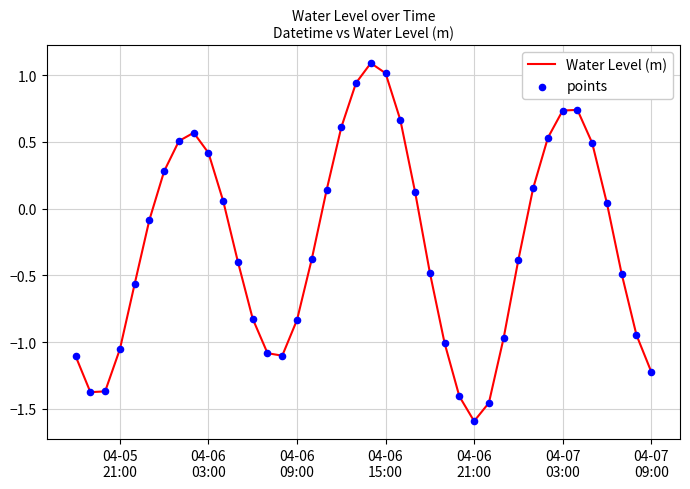

What is the difference between the maximum and minimum values?

2.7